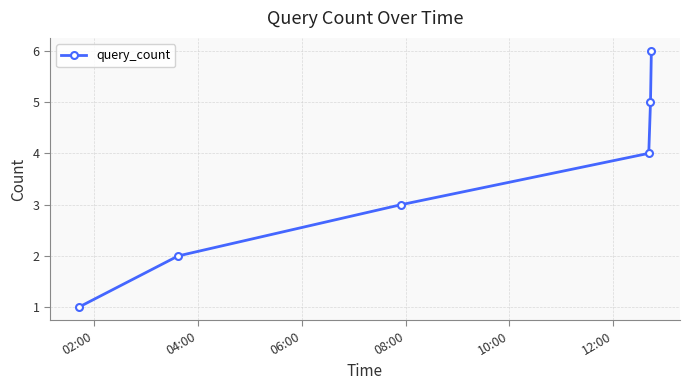

What is the smallest value displayed?

1